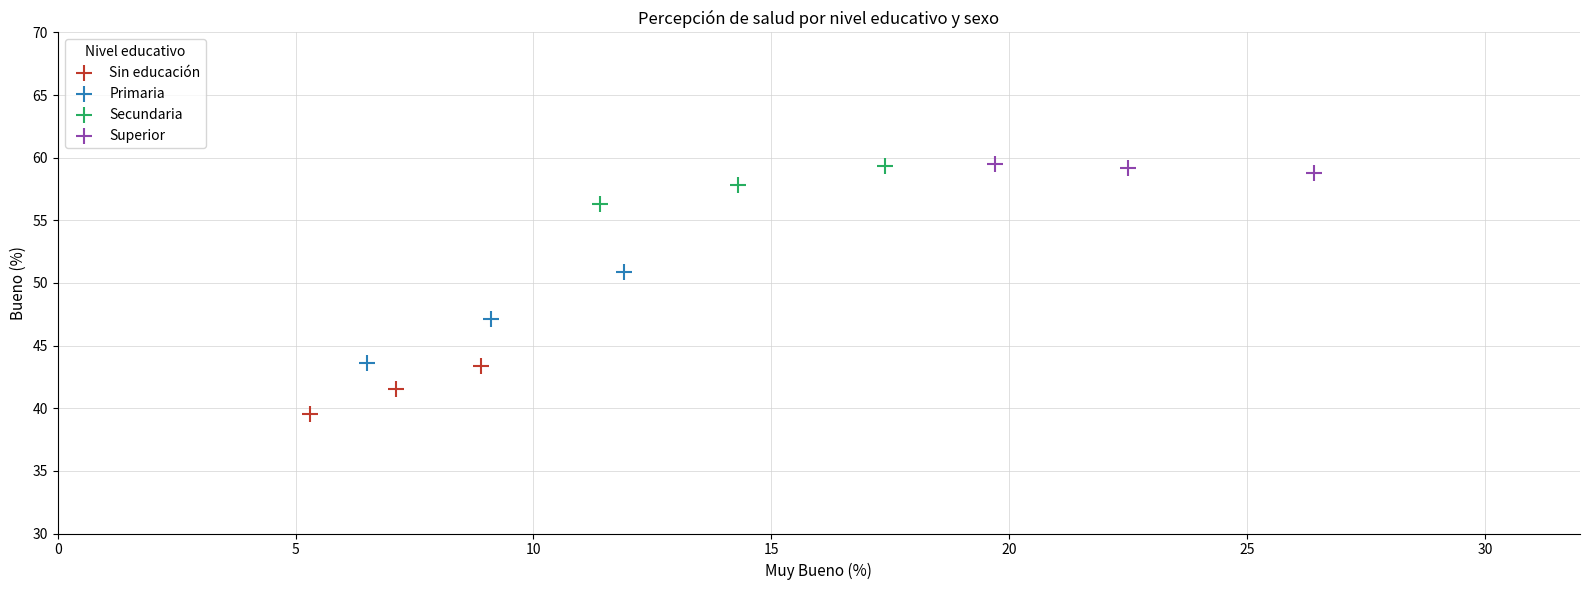

Which series has the widest spread of Y values?

Primaria